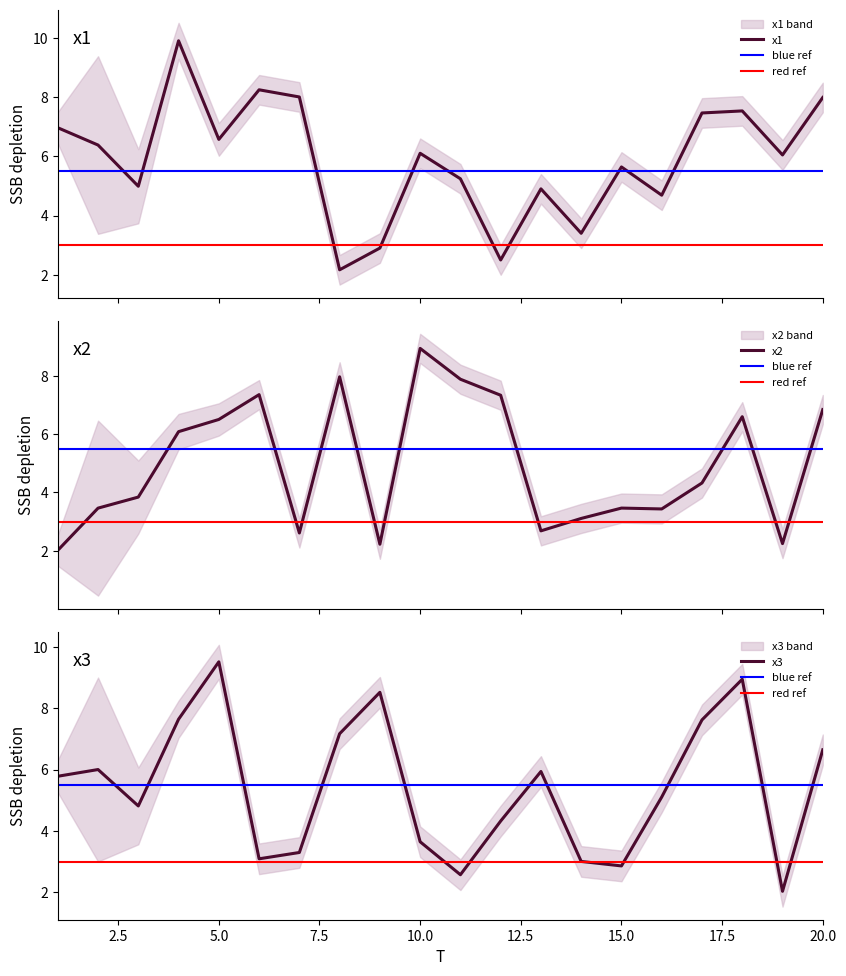

How many intersections are there between x3 and x1?

8